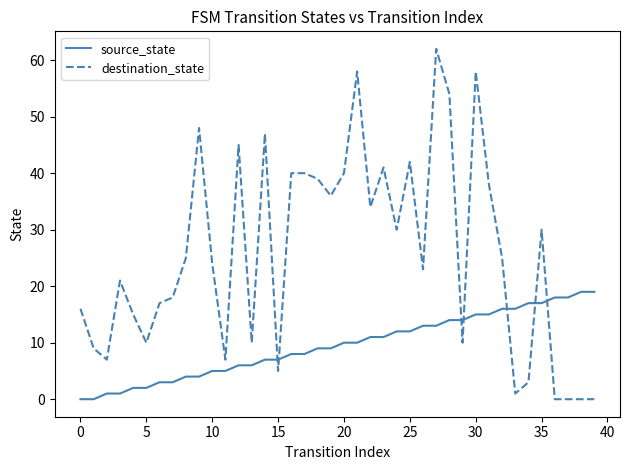

What are all the series names shown in the legend?

source_state, destination_state